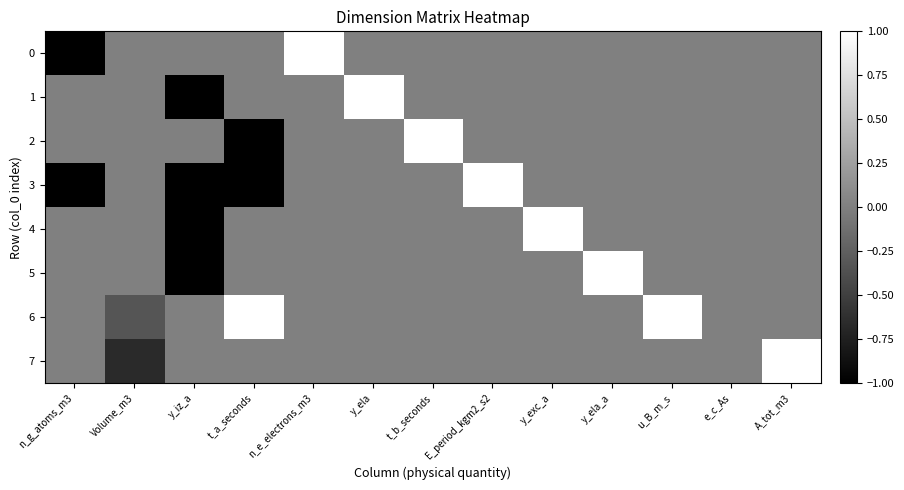

At t_b_seconds, list the series in order from smallest to largest.

0, 1, 3, 4, 5, 6, 7, 2